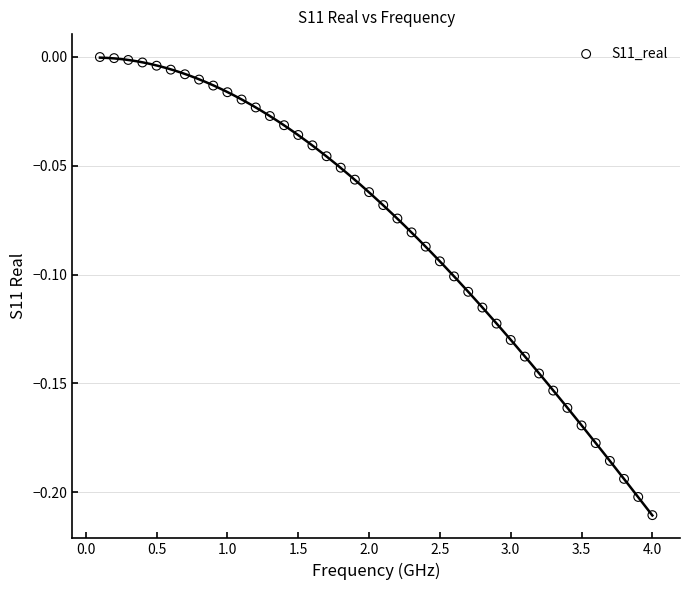

What is the range of X values (max minus min)?

3.9